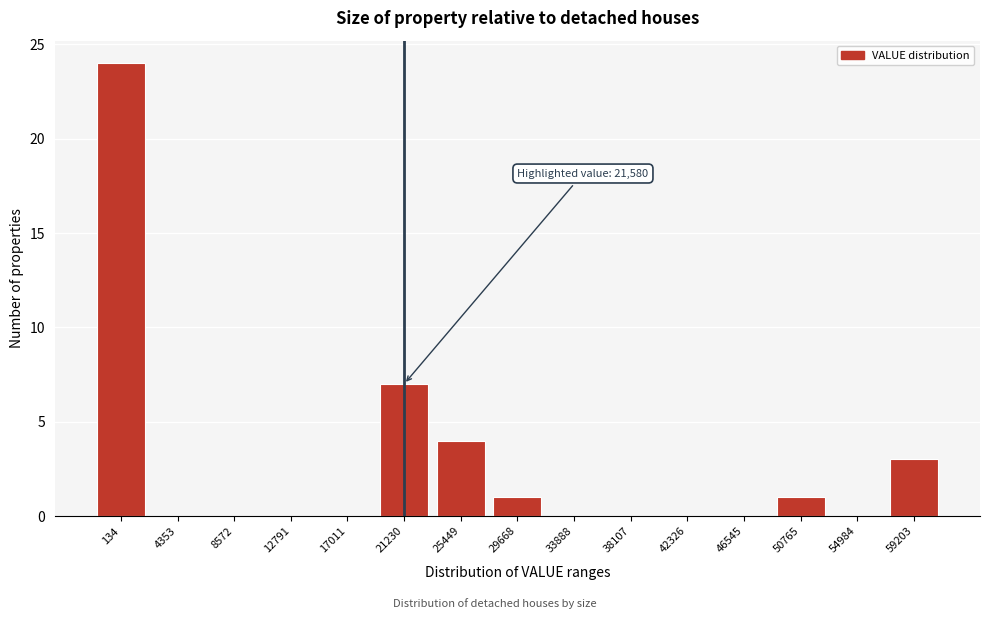

Reading right to left, transcribe all the data shown in this chart.

59203=3	54984=0	50765=1	46545=0	42326=0	38107=0	33888=0	29668=1	25449=4	21230=7	17011=0	12791=0	8572=0	4353=0	134=24